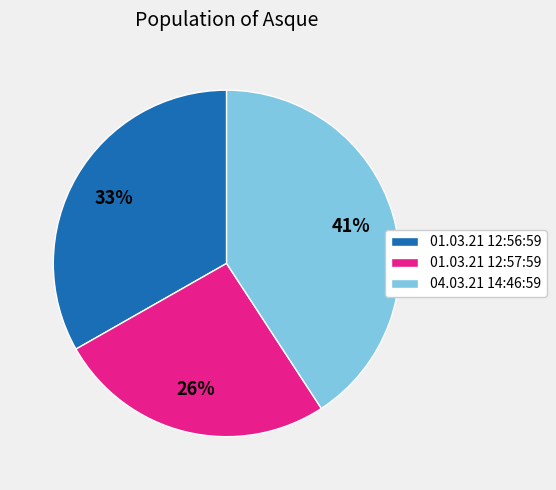

To the nearest percent, what is the average slice percentage?

33%